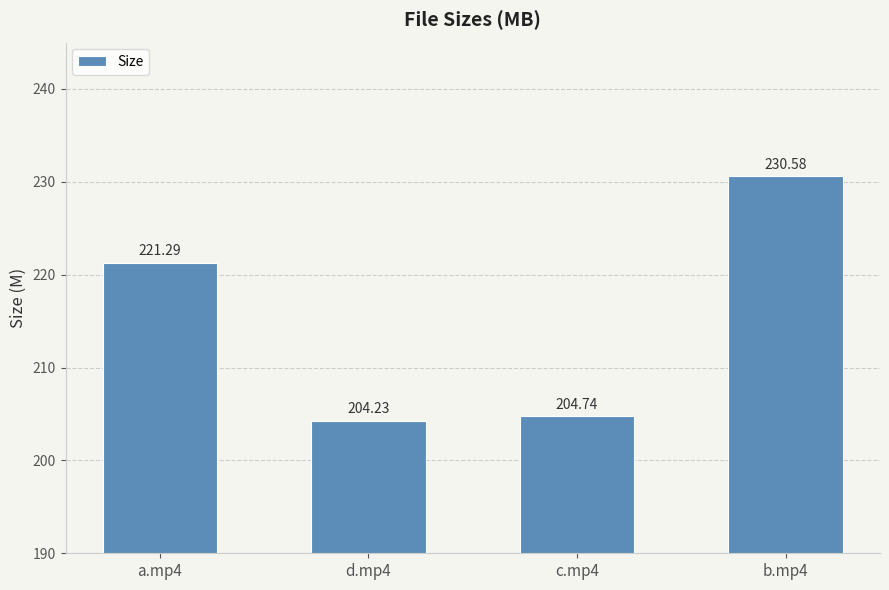

What is the average value?

215.2